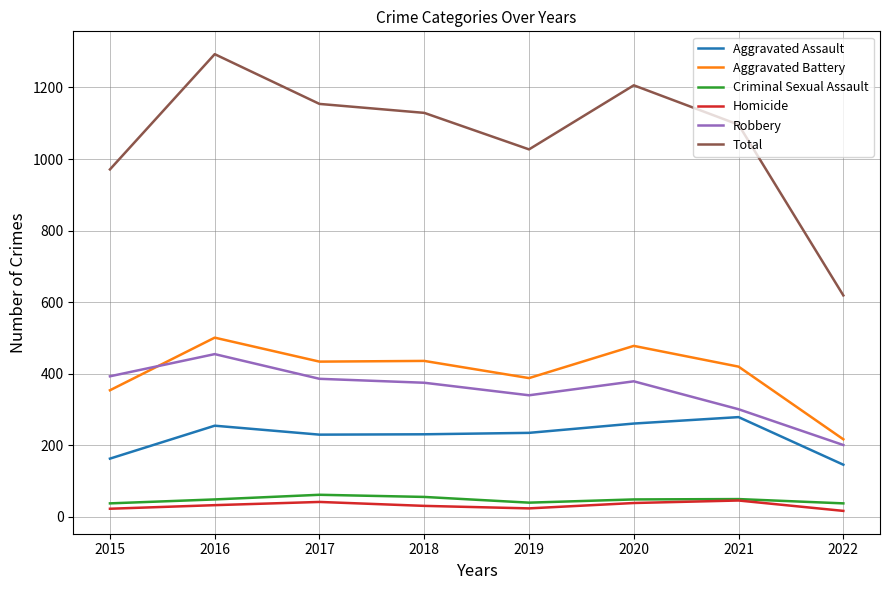

Is it true that Aggravated Battery equals 531 at 2019?

False